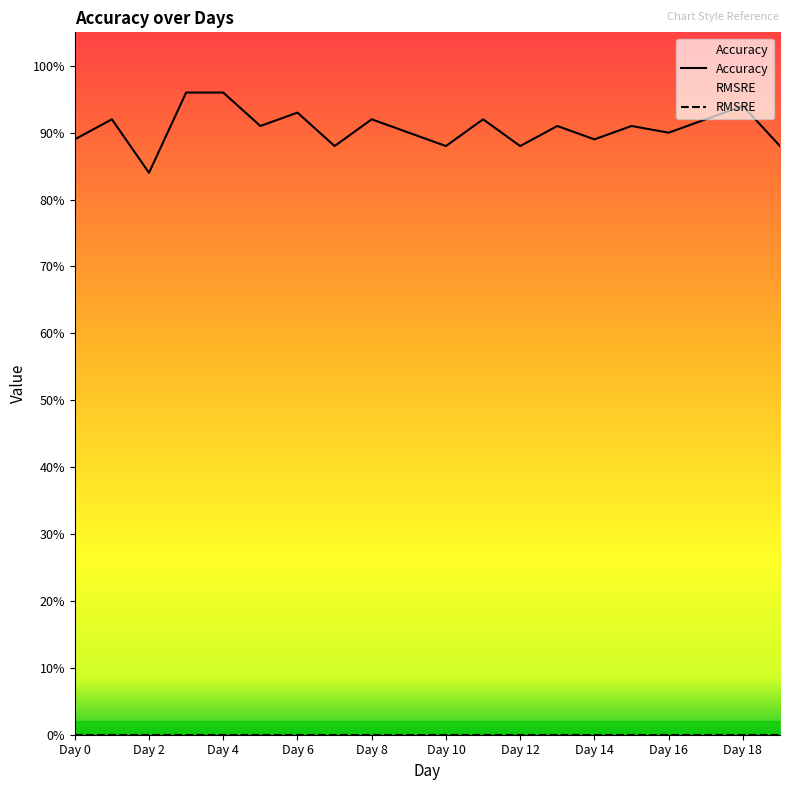

In Accuracy, how many points are lower than both neighbors (excluding endpoints)?

7